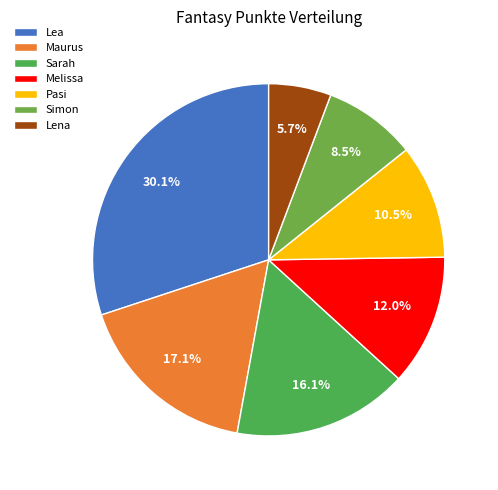

Between Lena and Pasi, which is larger?

Pasi